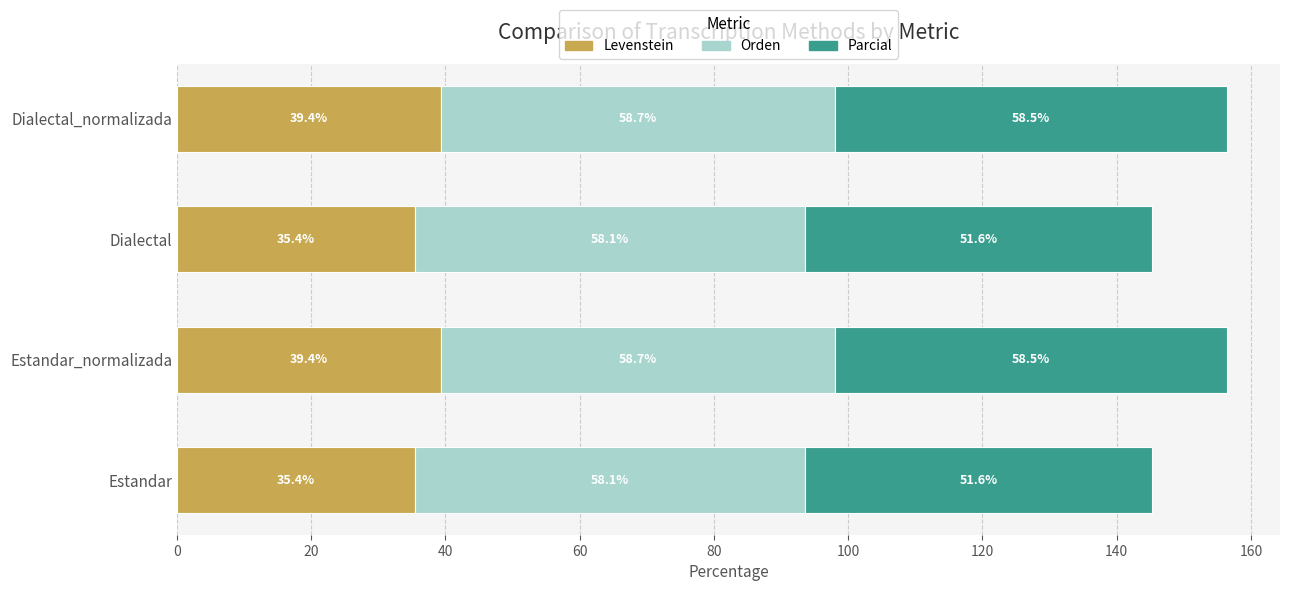

What is the approximate value of Levenstein at Estandar_normalizada?

39.4